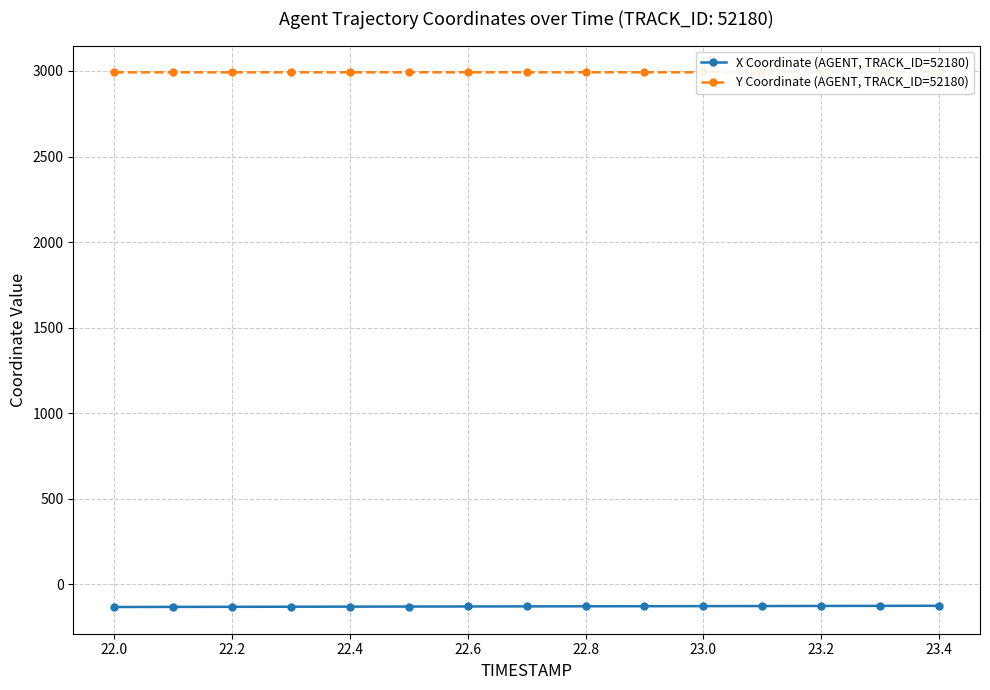

Reading left to right, transcribe all the data shown in this chart.

X Coordinate (AGENT, TRACK_ID=52180): -131.9	-131.4	-130.9	-130.4	-129.9	-129.4	-128.9	-128.4	-127.9	-127.4	-126.9	-126.4	-125.9	-125.4	-124.9
Y Coordinate (AGENT, TRACK_ID=52180): 2991.9	2991.9	2992.0	2992.0	2992.0	2992.0	2992.1	2992.1	2992.1	2992.1	2992.1	2992.2	2992.2	2992.2	2992.2